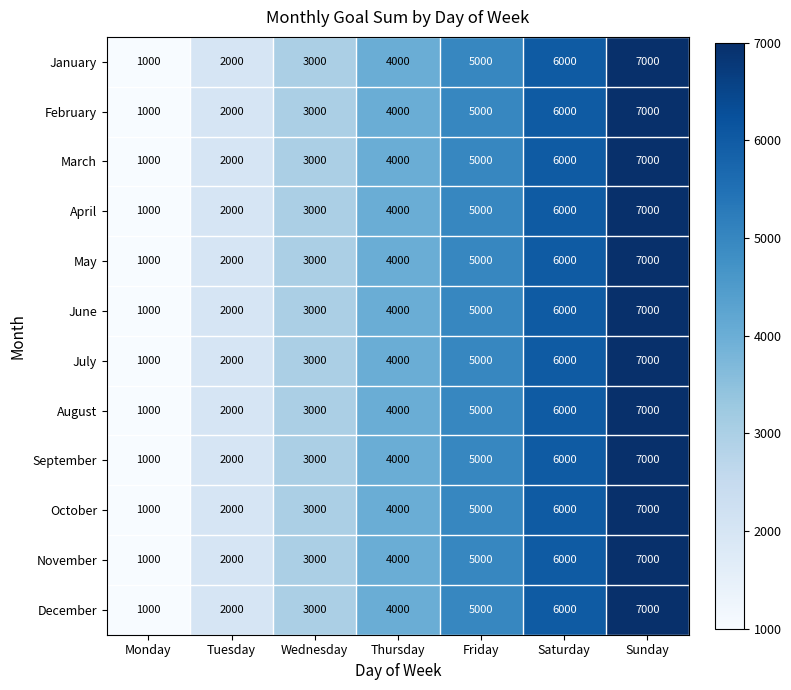

Is the value of August at Tuesday greater than the value of June at Saturday?

No